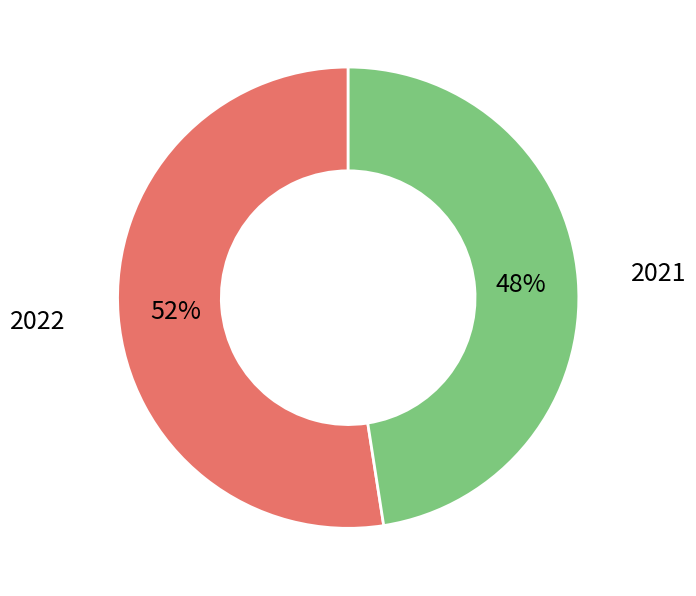

Do 2021 and 2022 together represent more than half of the pie?

Yes